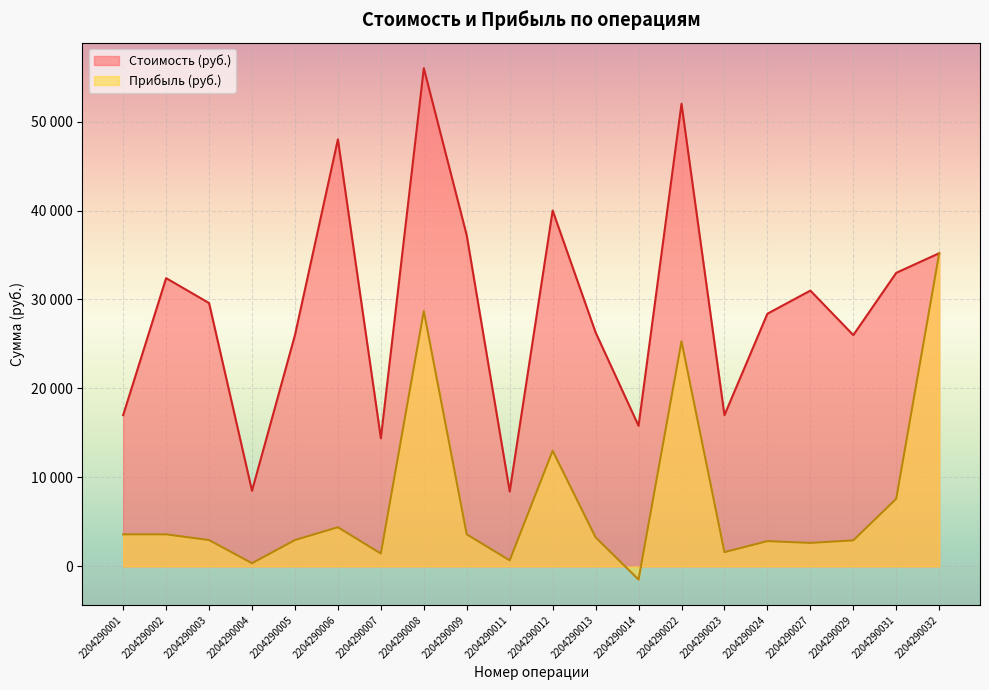

At which label does Прибыль (руб.) first exceed 3259?

2204290001